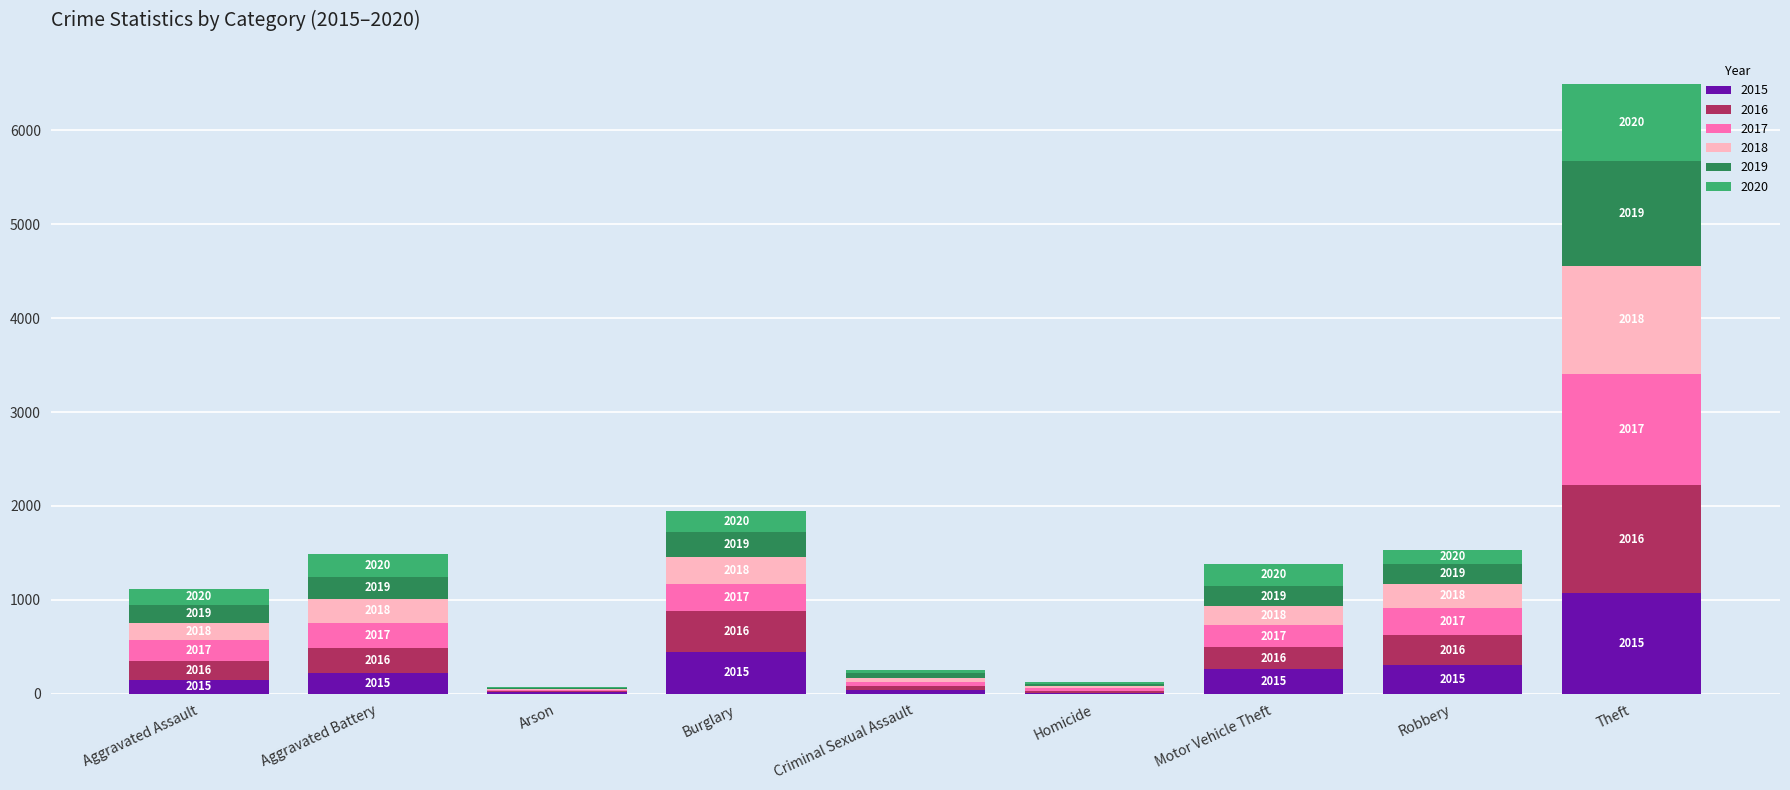

What are all the series names shown in the legend?

2015, 2016, 2017, 2018, 2019, 2020